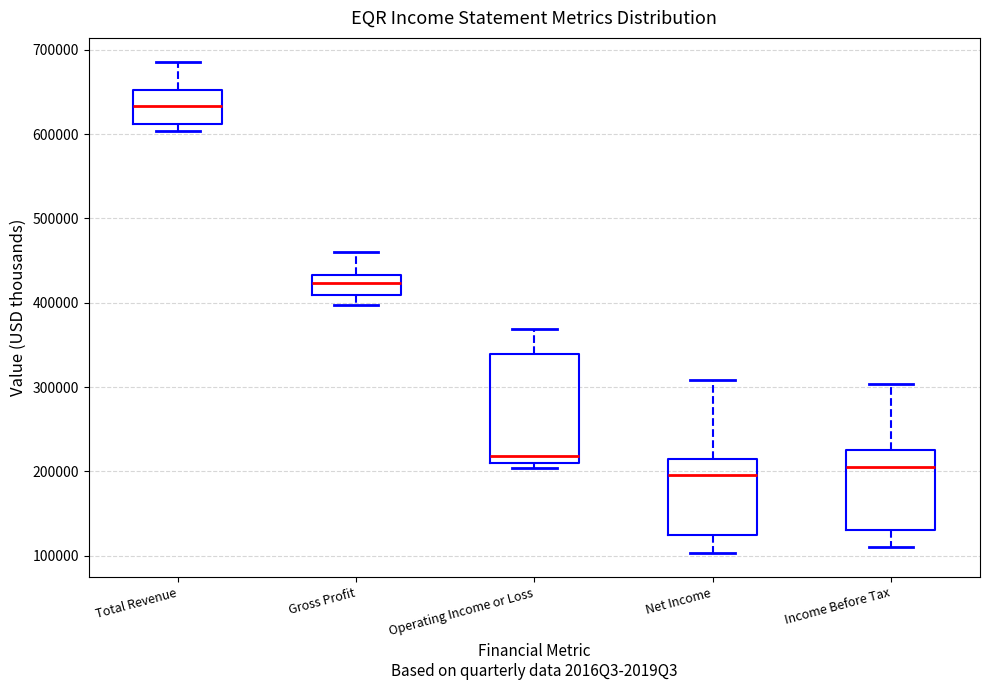

Where does the median line of the box for Income Before Tax sit on the y-axis? The values are not printed on the chart, so give them approximately, as read against the axis.

210000